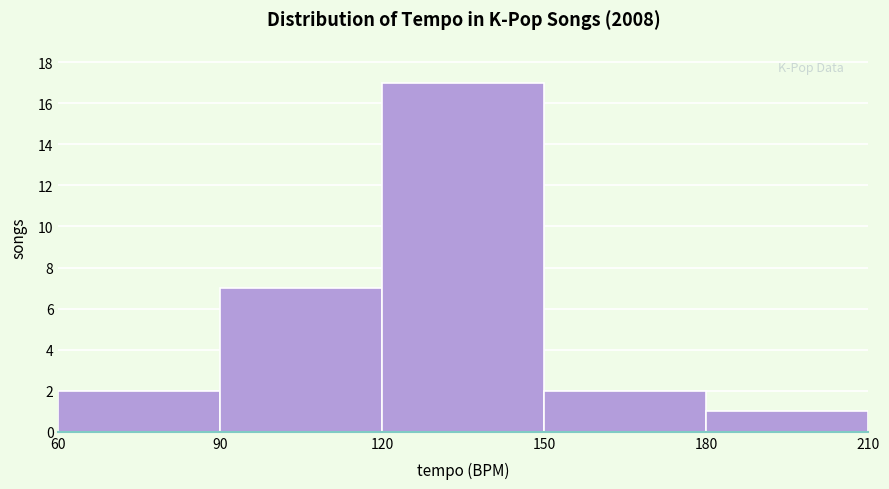

Which range on the x-axis has the tallest bar?

120 to 150